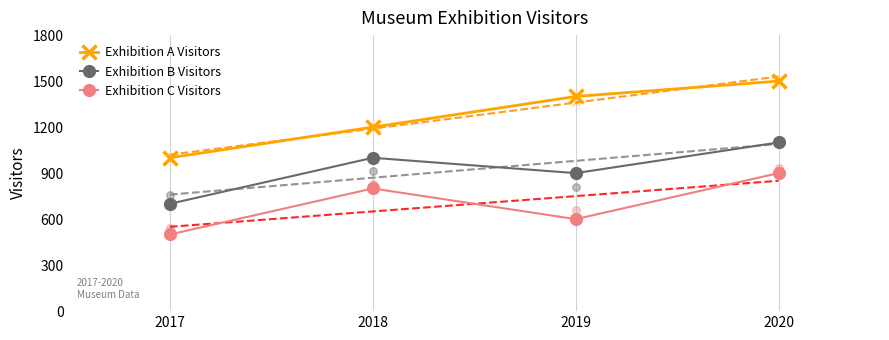

Which series has the largest total across all categories?

Exhibition A Visitors